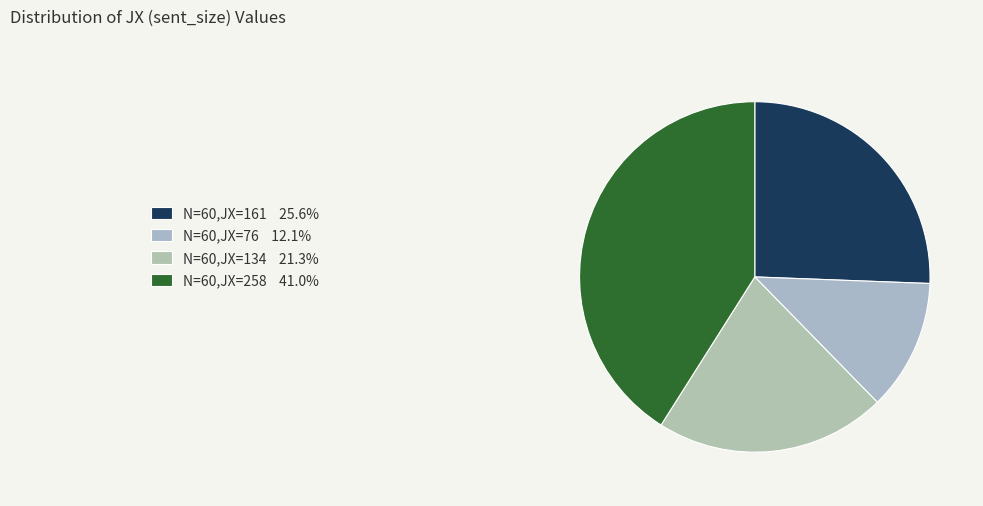

What is the smallest slice in the pie chart?

N=60,JX=76